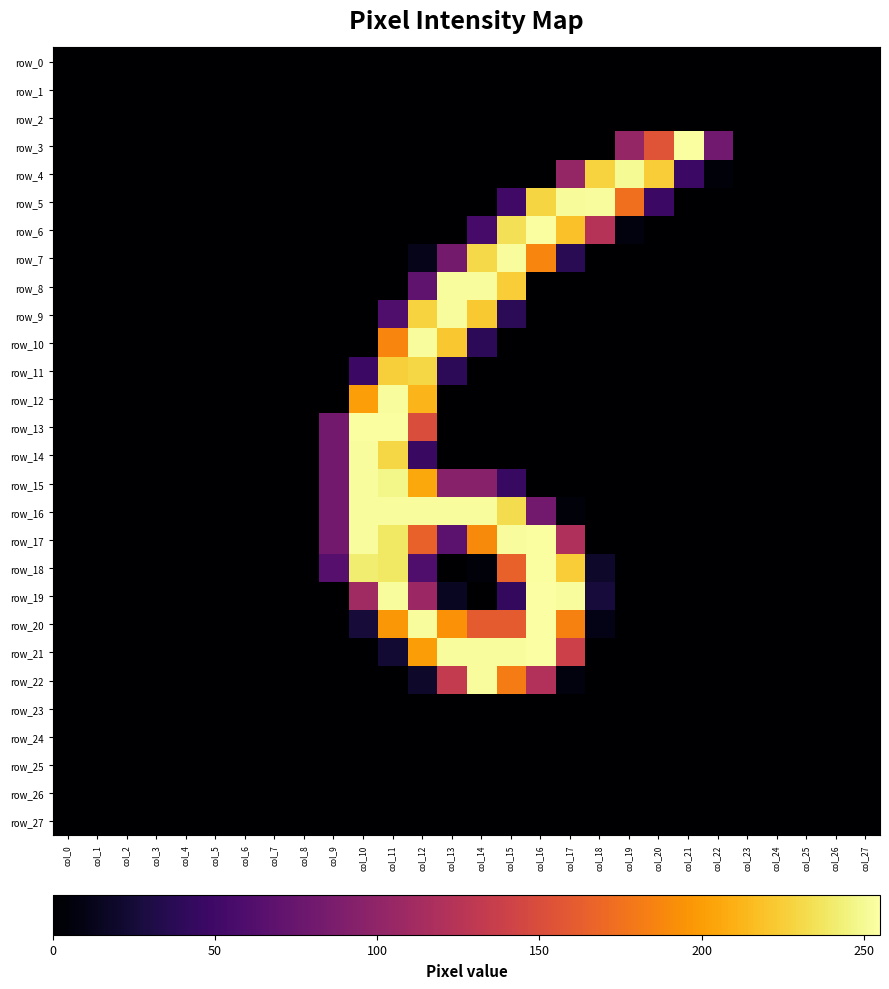

What is the average value of the row_6 series?

32